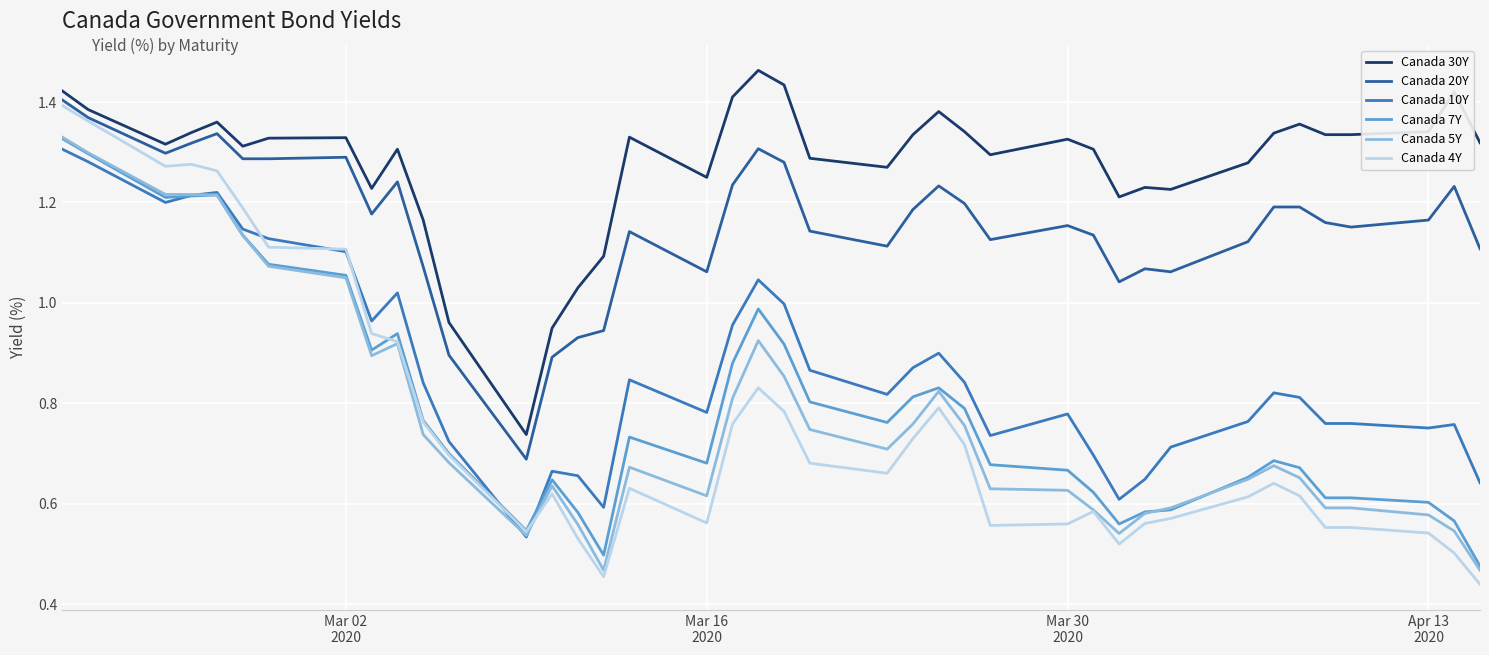

True or false: Canada 30Y and Canada 7Y cross at least once.

False